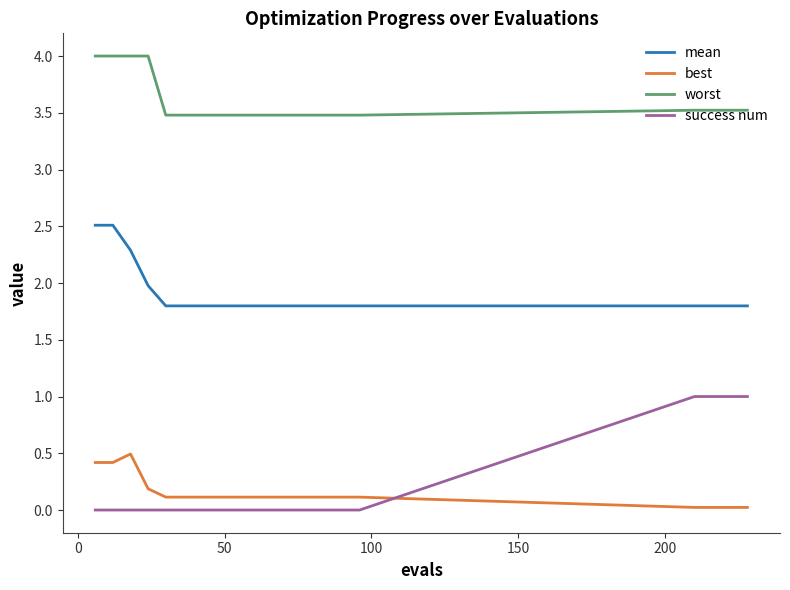

True or false: worst and best intersect in this chart.

False